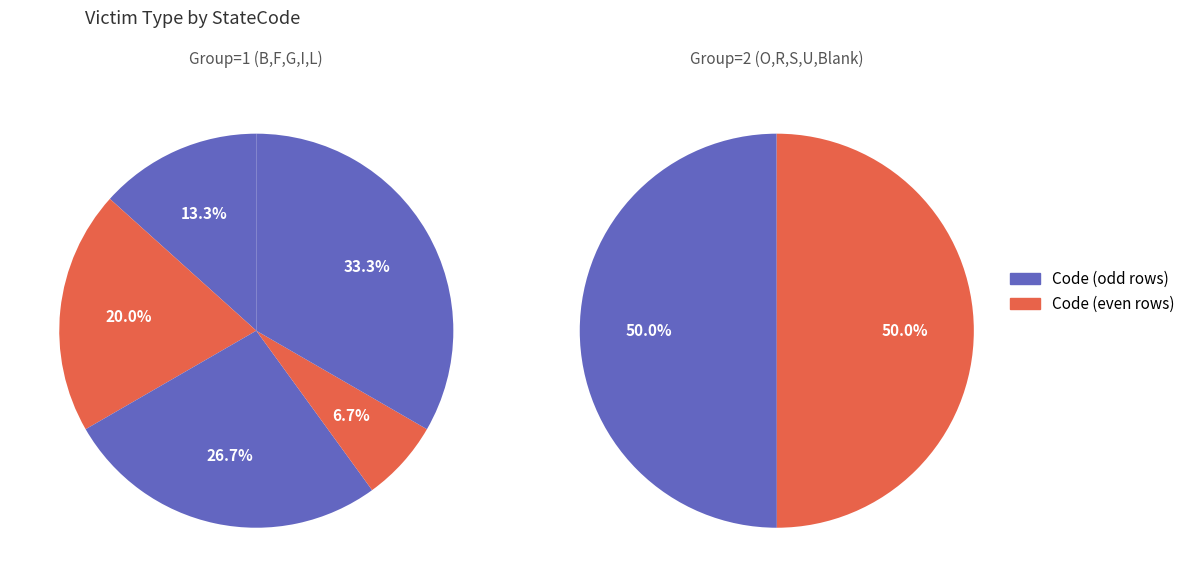

Is U the majority of the pie?

No